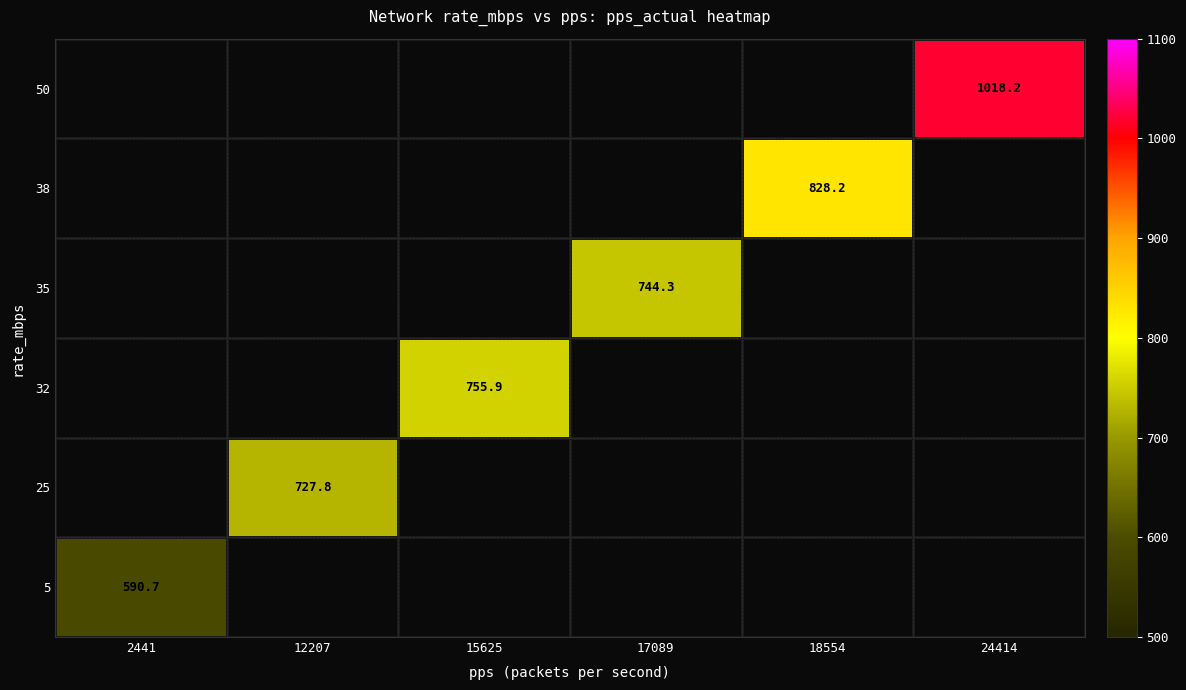

What is the minimum value shown in the chart?

590.7